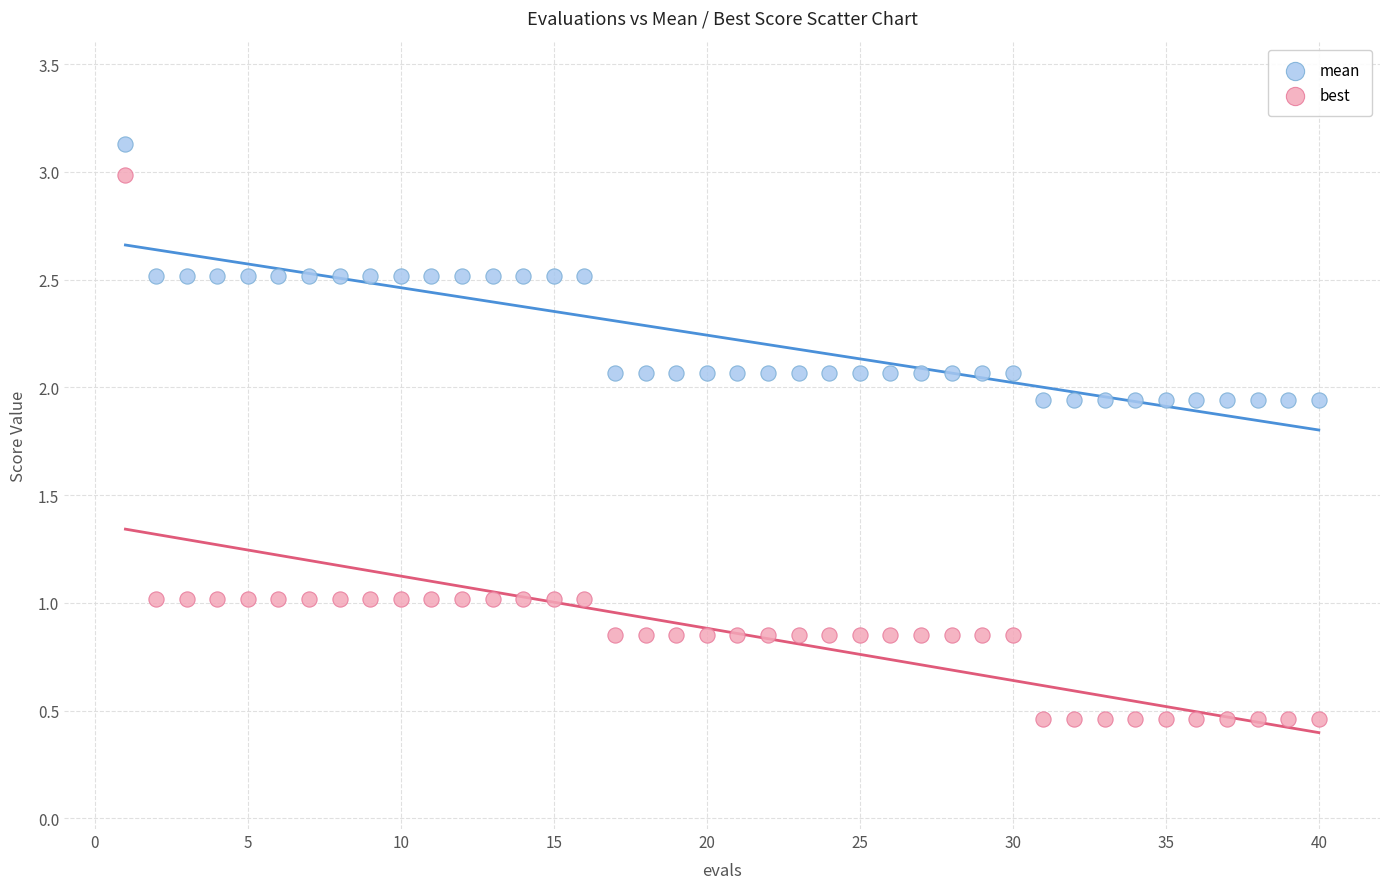

What is the X range (max minus min) for the scatter plot?

39.0